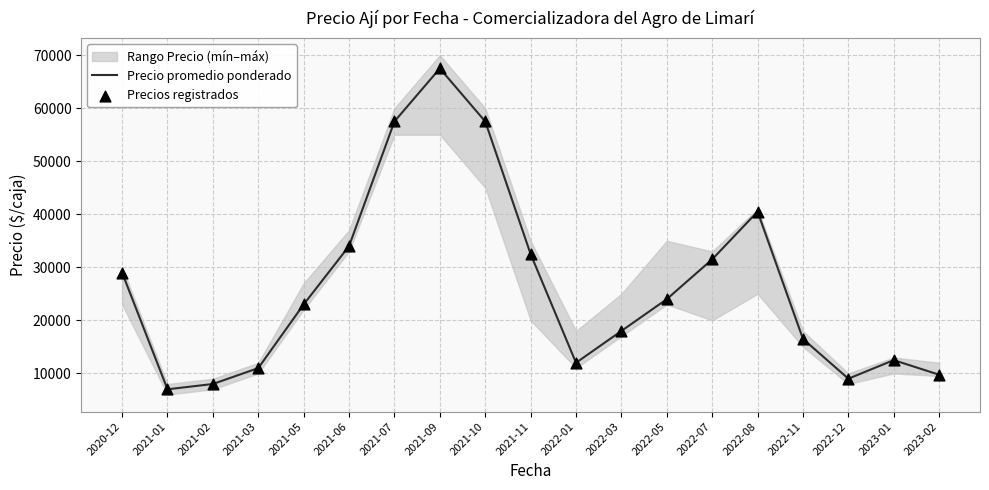

At which category is the sum across all series the highest?

2021-09